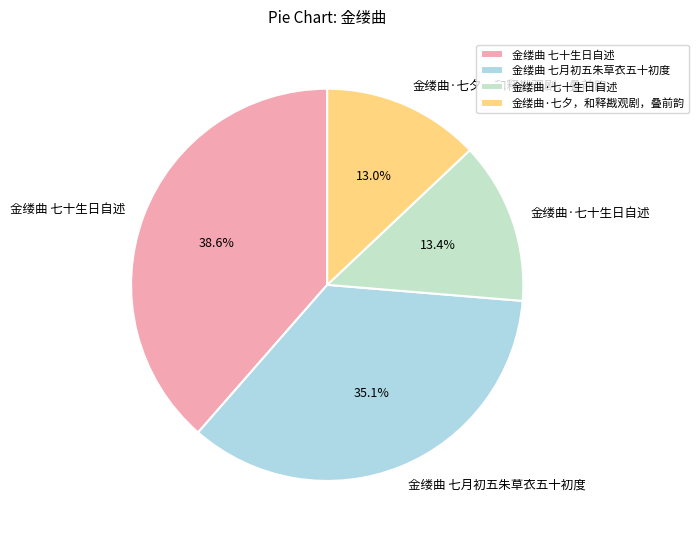

Count the number of slices in the pie.

4